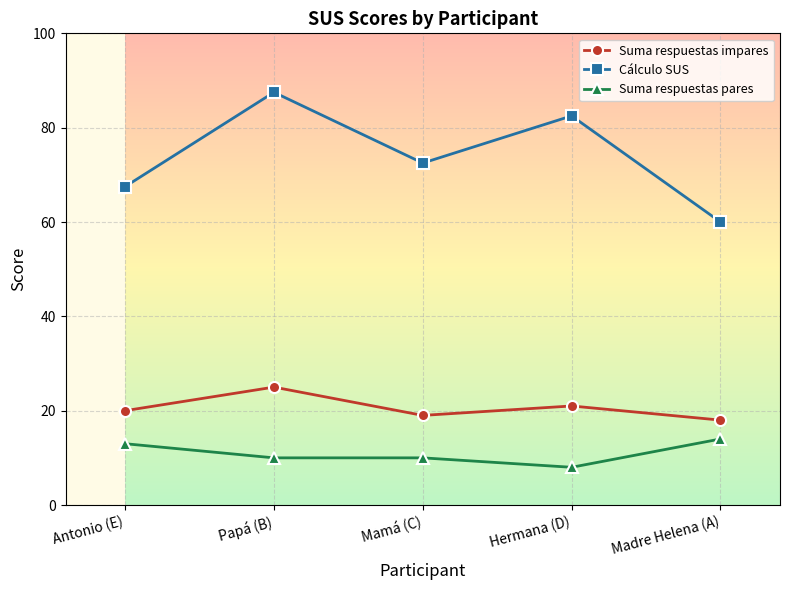

True or false: Suma respuestas pares and Cálculo SUS cross at least once.

False